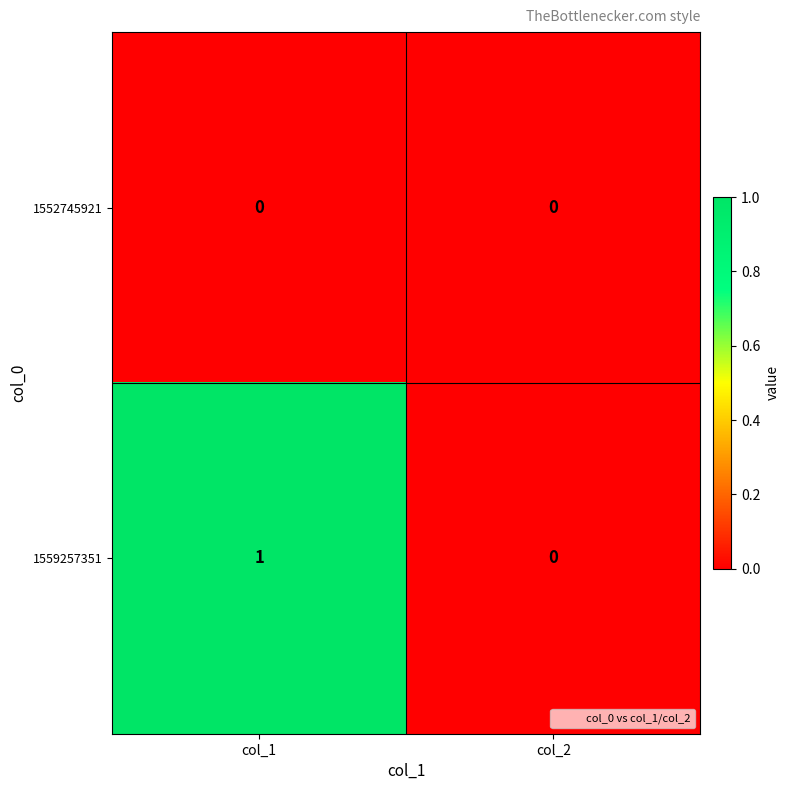

The value of 1552745921 at col_1 is 0. True or false?

True